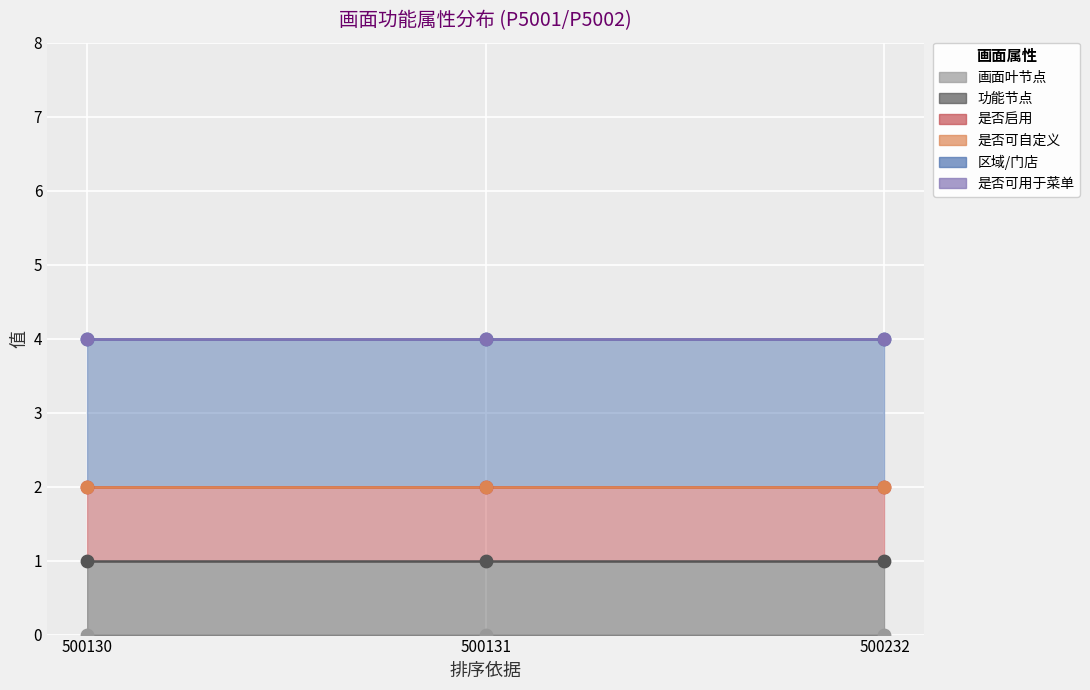

What are all the series names shown in the legend?

画面叶节点, 功能节点, 是否启用, 是否可自定义, 区域/门店, 是否可用于菜单